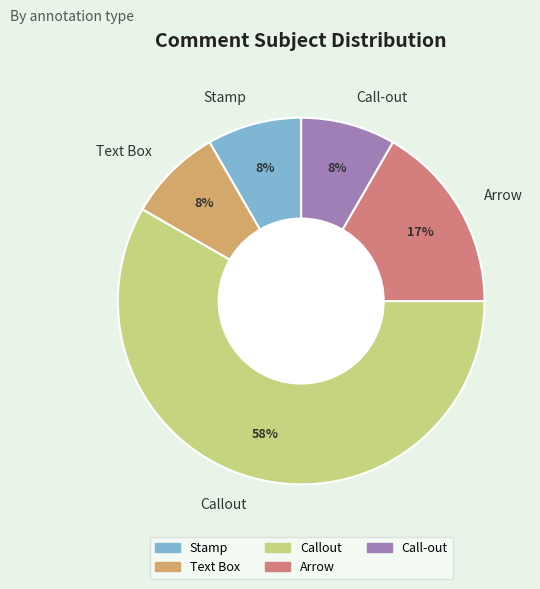

To the nearest percent, what is the combined percentage of Call-out and Arrow?

25%